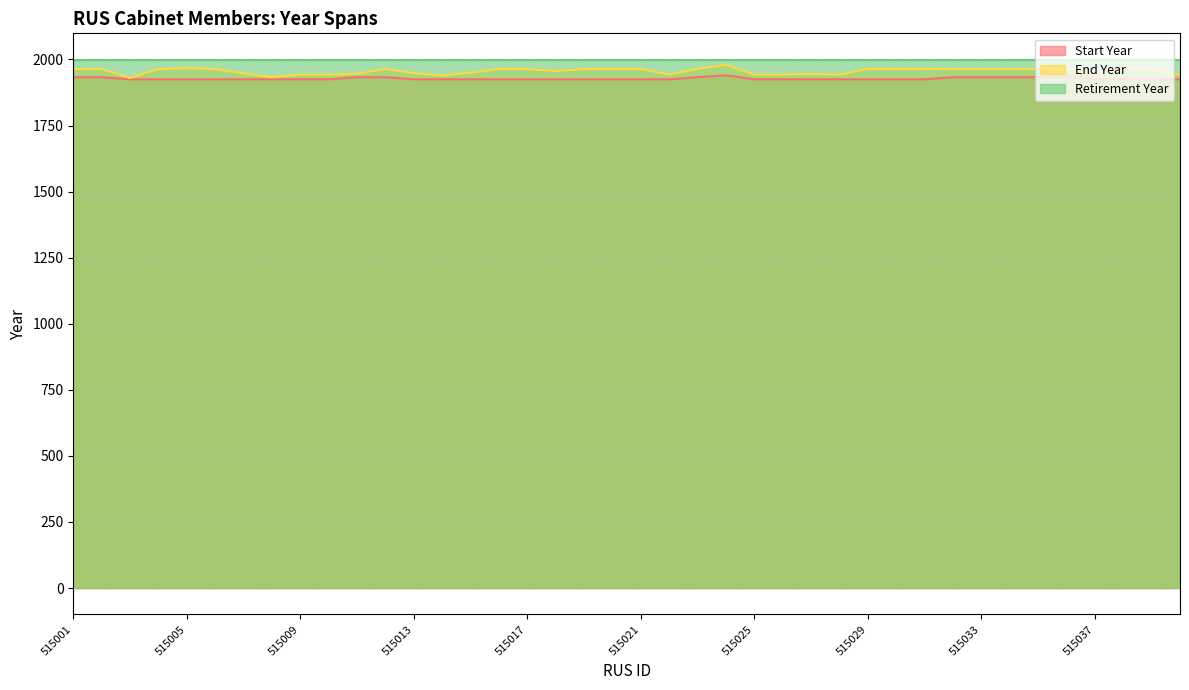

Where is the first local minimum for End Year?

515003